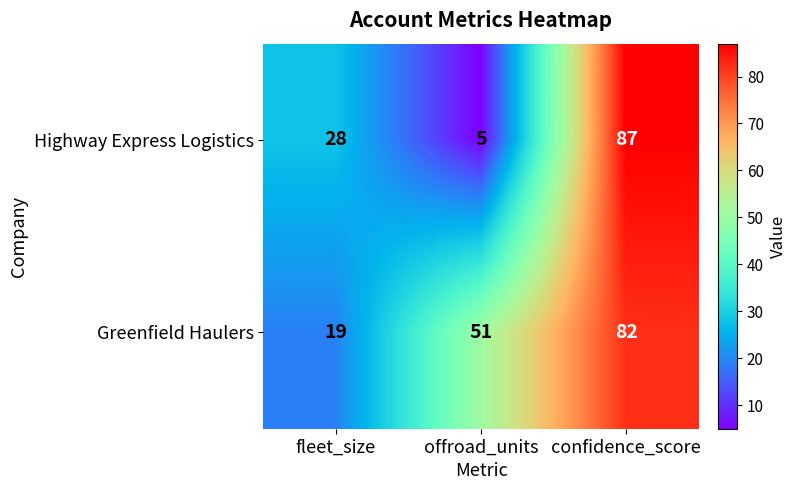

At how many categories does at least one series exceed 80?

1